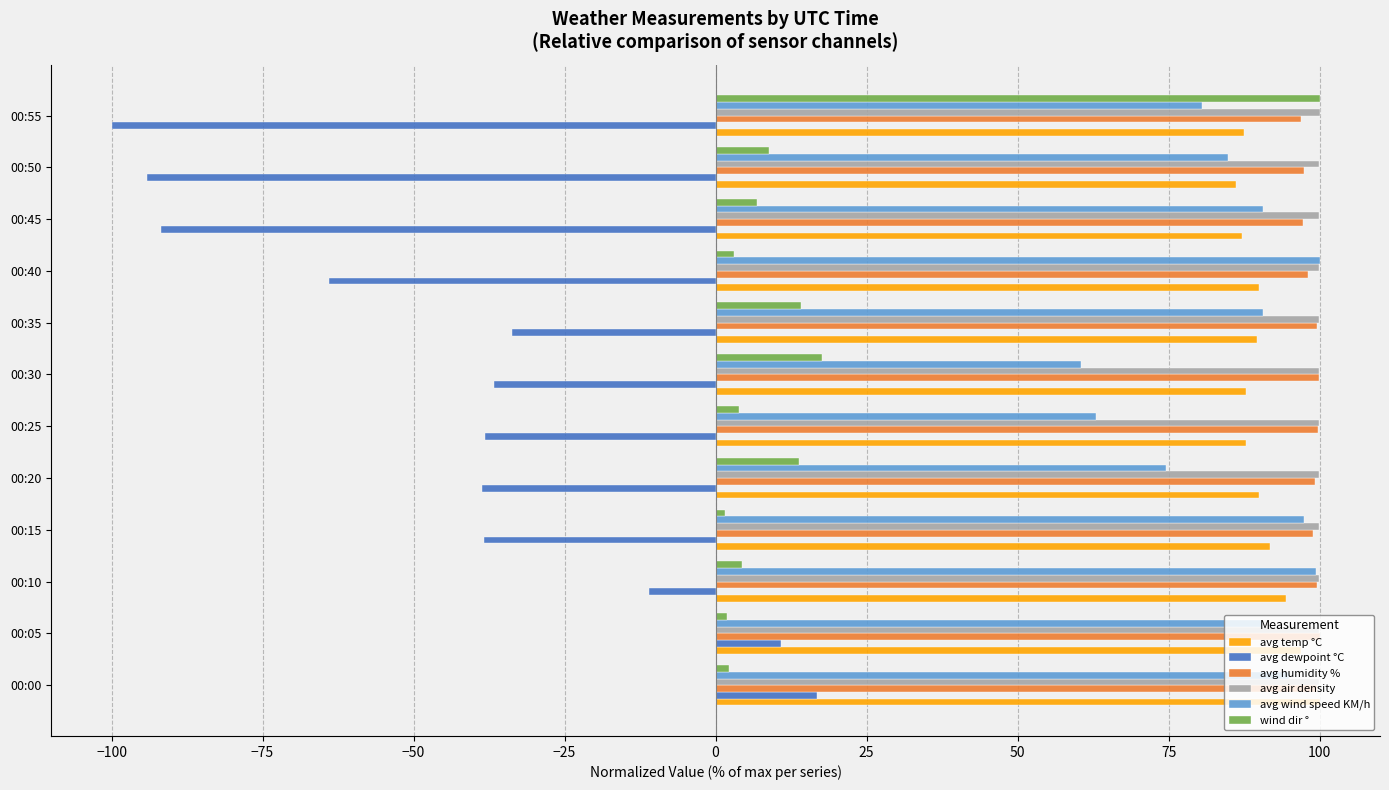

Which category has the highest value in the wind dir ° series?

00:55